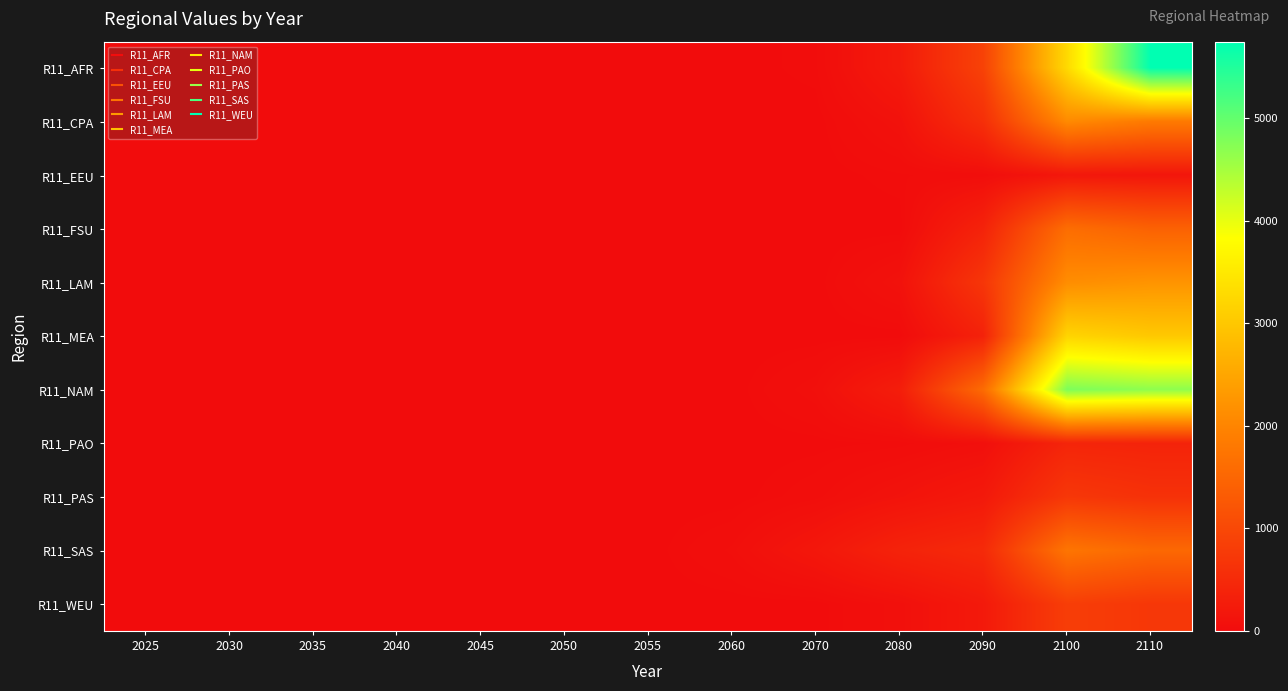

Reading left to right, transcribe all the data shown in this chart.

R11_AFR: 2025=0.0	2030=0.0	2035=0.0	2040=0.0	2045=0.0	2050=0.0	2055=0.0	2060=0.0	2070=18.7	2080=244.2	2090=894.9	2100=3271.6	2110=5744.7
R11_CPA: 2025=0.0	2030=0.0	2035=0.0	2040=0.0	2045=0.0	2050=0.0	2055=0.0	2060=0.0	2070=0.0	2080=98.5	2090=581.2	2100=2087.2	2110=1833.5
R11_EEU: 2025=0.0	2030=0.0	2035=0.0	2040=0.0	2045=0.0	2050=0.0	2055=0.0	2060=0.0	2070=0.0	2080=19.9	2090=32.2	2100=181.3	2110=165.3
R11_FSU: 2025=0.0	2030=0.0	2035=0.0	2040=0.0	2045=0.0	2050=0.0	2055=0.0	2060=0.0	2070=0.0	2080=0.0	2090=379.6	2100=1614.0	2110=1424.2
R11_LAM: 2025=0.0	2030=0.0	2035=0.0	2040=0.0	2045=0.0	2050=0.0	2055=0.0	2060=0.0	2070=0.0	2080=98.8	2090=693.3	2100=2127.4	2110=2228.2
R11_MEA: 2025=0.0	2030=0.0	2035=0.0	2040=0.0	2045=0.0	2050=0.0	2055=0.0	2060=0.0	2070=0.0	2080=0.0	2090=364.0	2100=3193.8	2110=3011.8
R11_NAM: 2025=0.0	2030=0.0	2035=0.0	2040=0.0	2045=0.0	2050=0.0	2055=0.0	2060=0.0	2070=59.8	2080=289.0	2090=1579.4	2100=4797.3	2110=4671.7
R11_PAO: 2025=0.0	2030=0.0	2035=0.0	2040=0.0	2045=0.0	2050=0.0	2055=0.0	2060=0.0	2070=3.5	2080=14.3	2090=56.8	2100=411.2	2110=383.7
R11_PAS: 2025=0.0	2030=0.0	2035=0.0	2040=0.0	2045=0.0	2050=0.0	2055=0.0	2060=0.0	2070=37.6	2080=118.5	2090=216.0	2100=714.8	2110=616.2
R11_SAS: 2025=0.0	2030=0.0	2035=0.0	2040=0.0	2045=0.0	2050=0.0	2055=0.0	2060=49.2	2070=184.0	2080=379.6	2090=496.3	2100=1746.6	2110=1532.2
R11_WEU: 2025=0.0	2030=0.0	2035=0.0	2040=0.0	2045=0.0	2050=0.0	2055=0.0	2060=0.0	2070=0.0	2080=68.8	2090=223.9	2100=825.4	2110=713.5